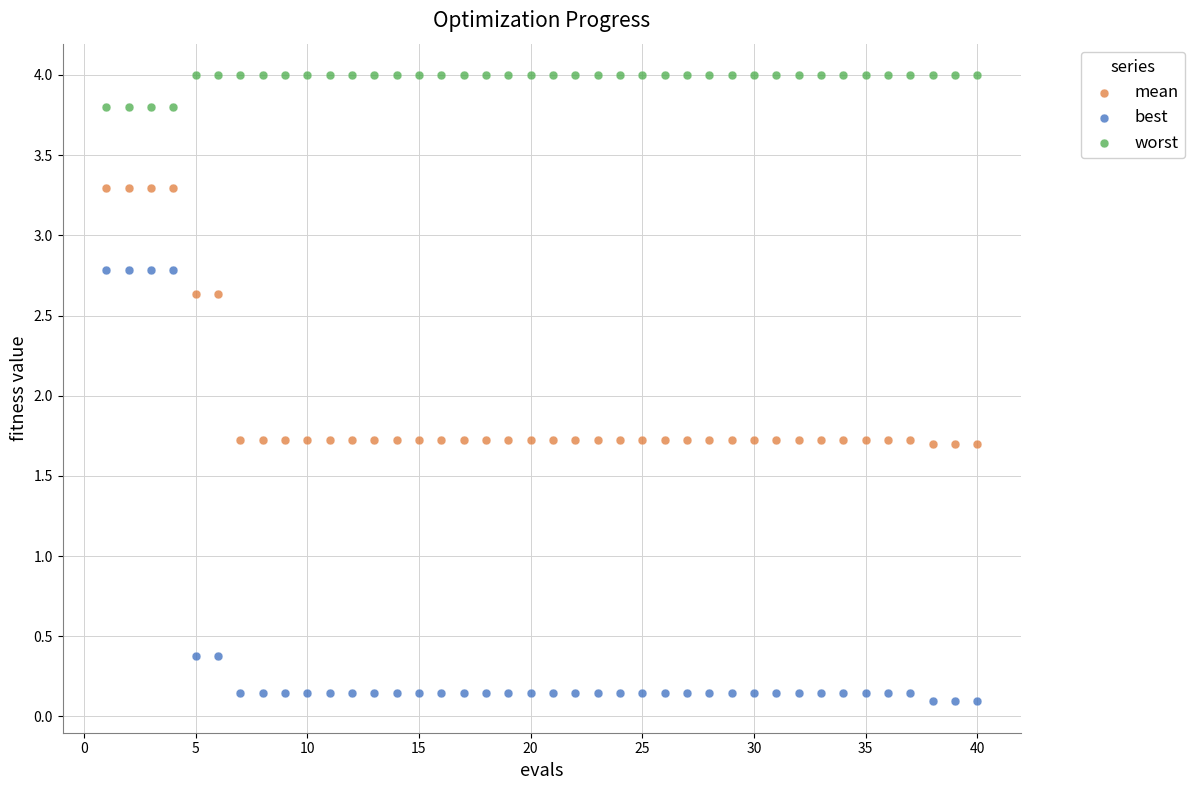

What is the X range (max minus min) for the scatter plot?

39.0